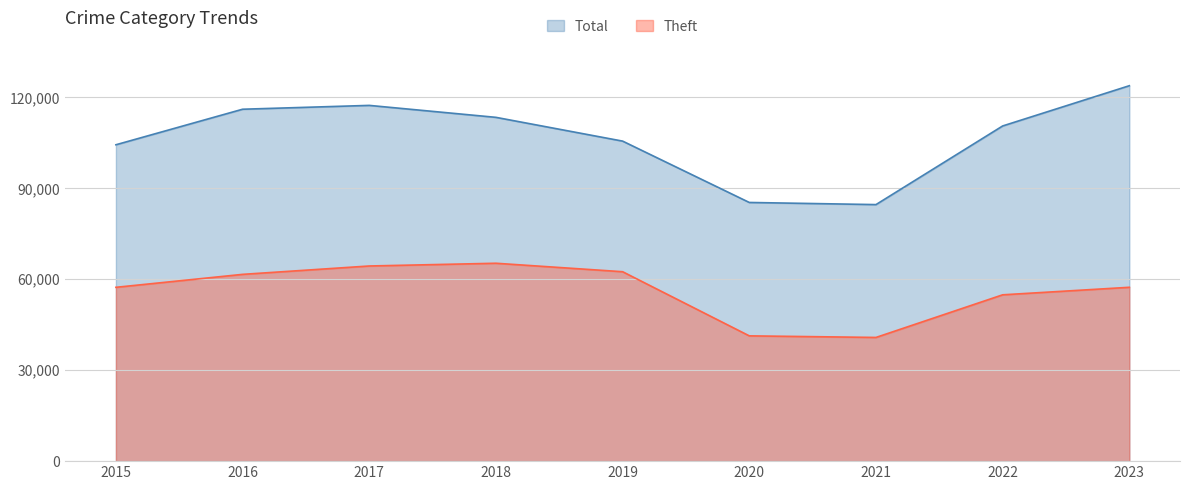

True or false: Theft and Total cross at least once.

False